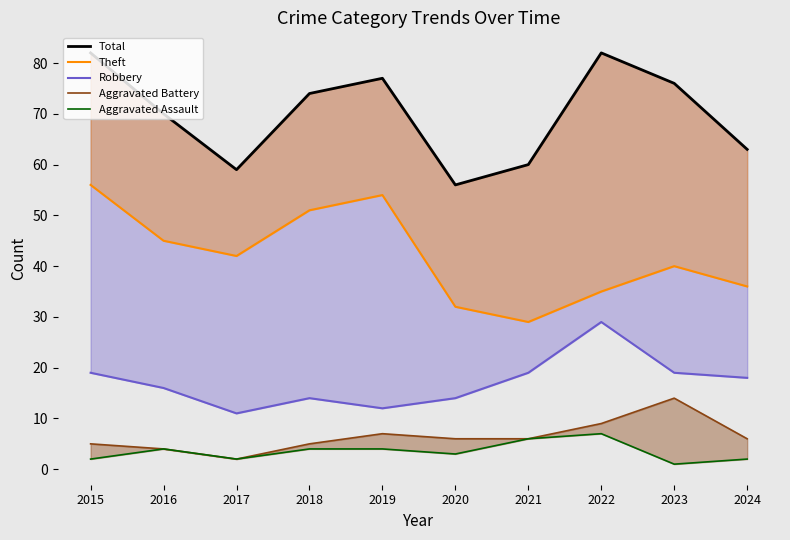

What is the total value across all series at 2020?

111